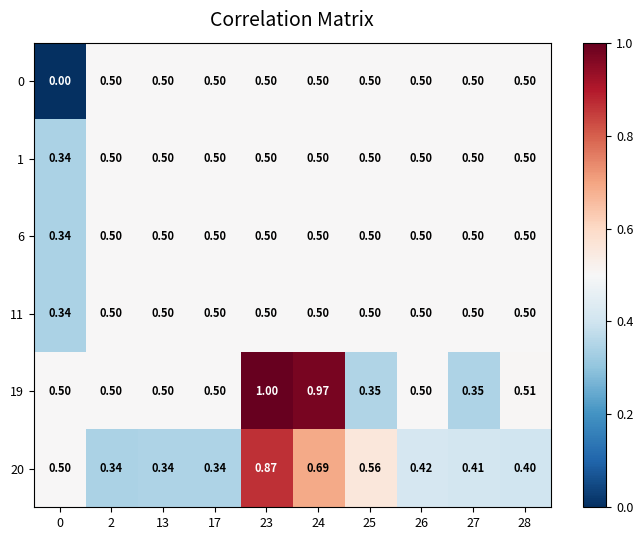

Is the value of 20 at 23 greater than the value of 1 at 25?

Yes